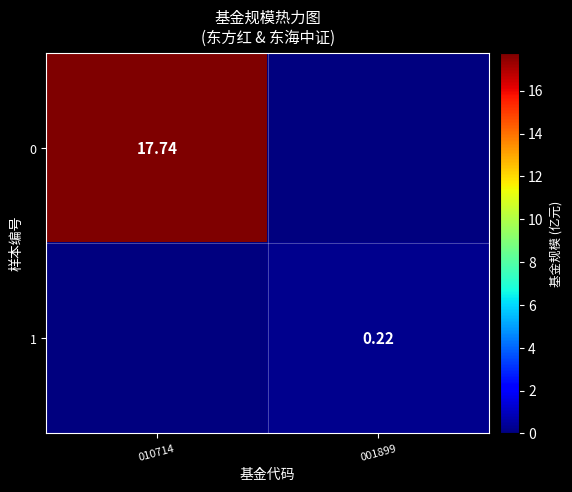

How many series are shown in this chart?

2